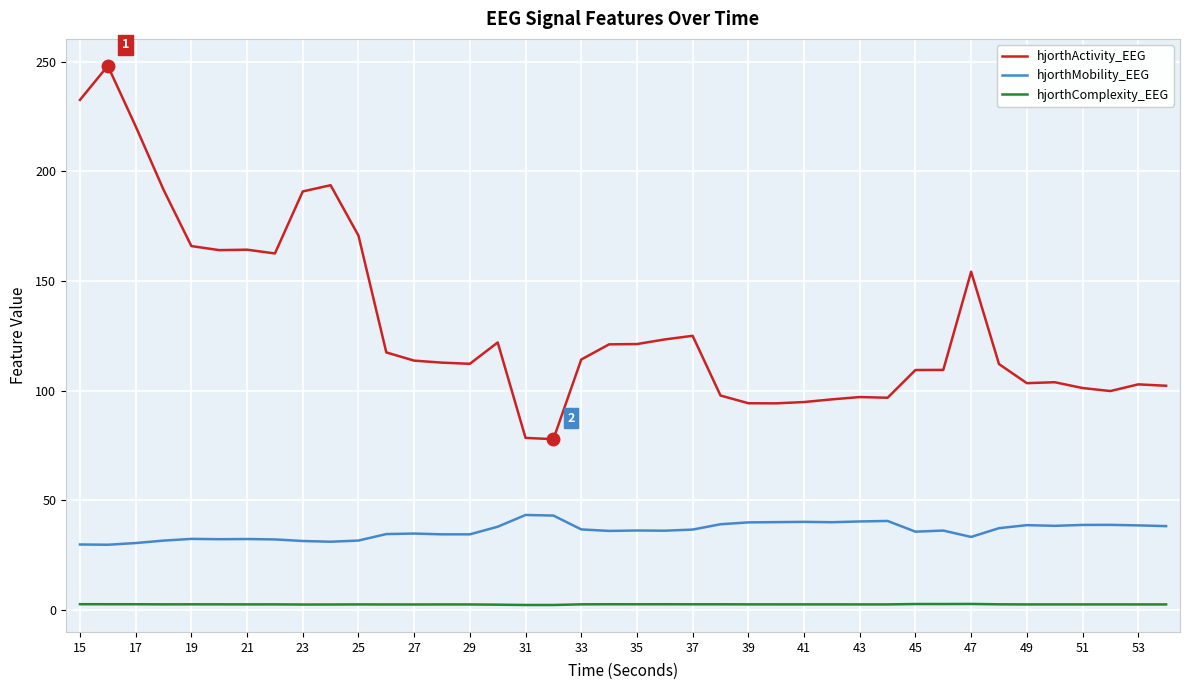

True or false: hjorthComplexity_EEG and hjorthActivity_EEG cross at least once.

False